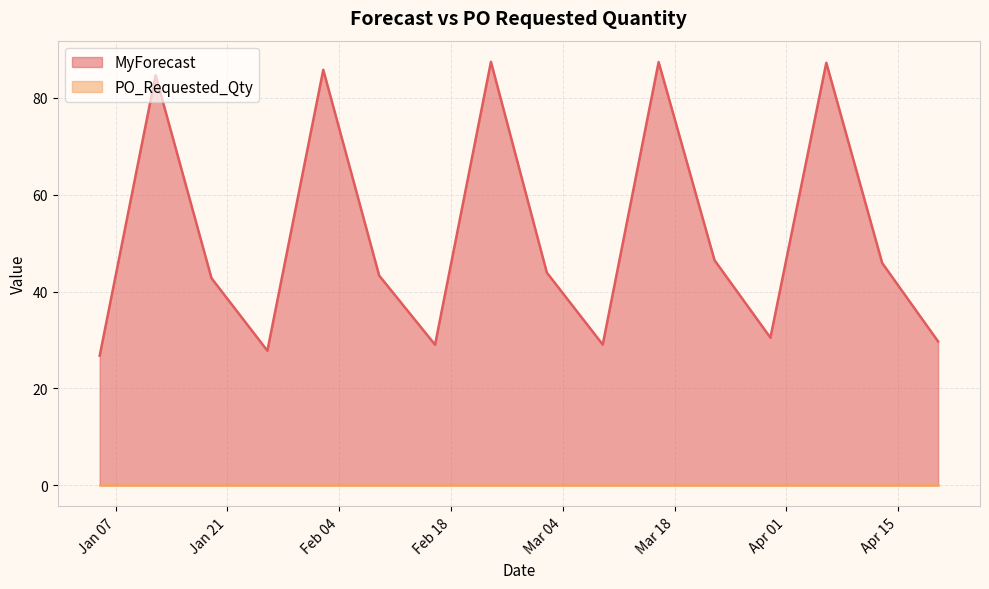

Rank the categories by value from highest to lowest.

2025-02-23, 2025-03-16, 2025-04-06, 2025-02-02, 2025-01-12, 2025-03-23, 2025-04-13, 2025-03-02, 2025-02-09, 2025-01-19, 2025-03-30, 2025-04-20, 2025-03-09, 2025-02-16, 2025-01-26, 2025-01-05